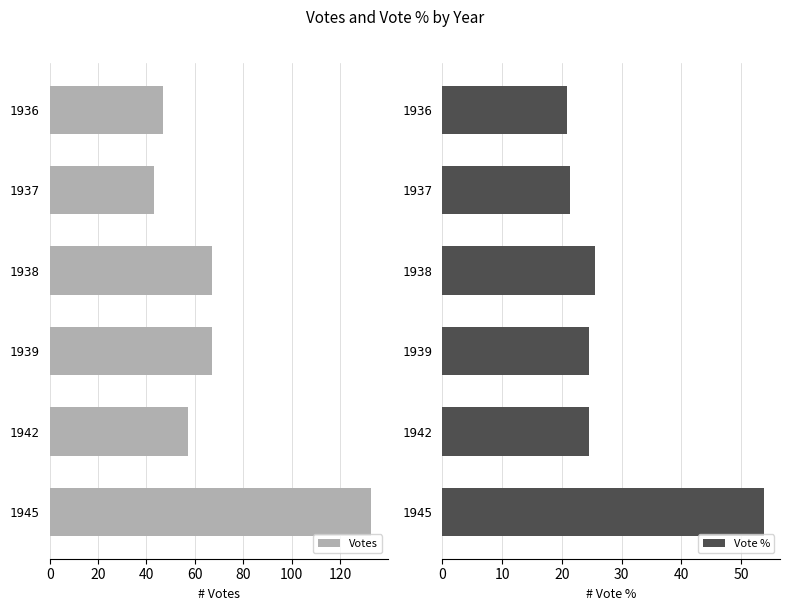

The Vote % series shows 21.4 at 1937. True or false?

True